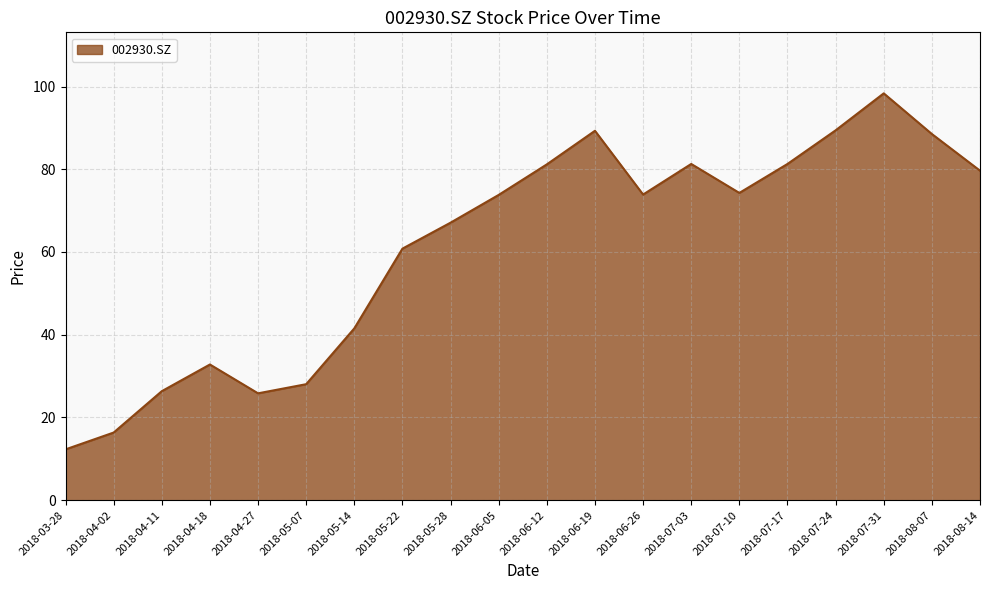

What position from the left is 2018-04-11?

3